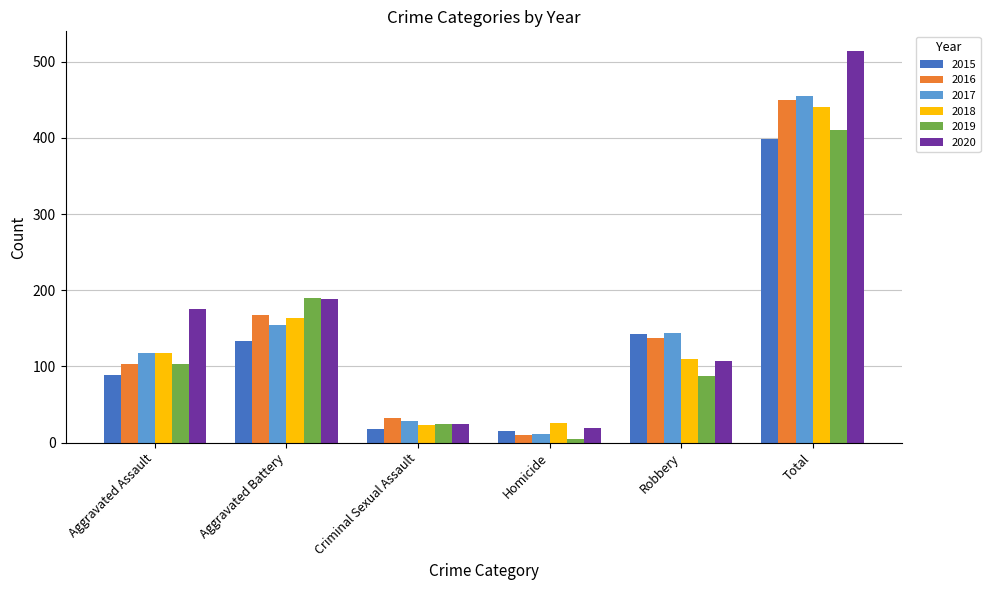

What is the difference between the highest and lowest values at Robbery?

56